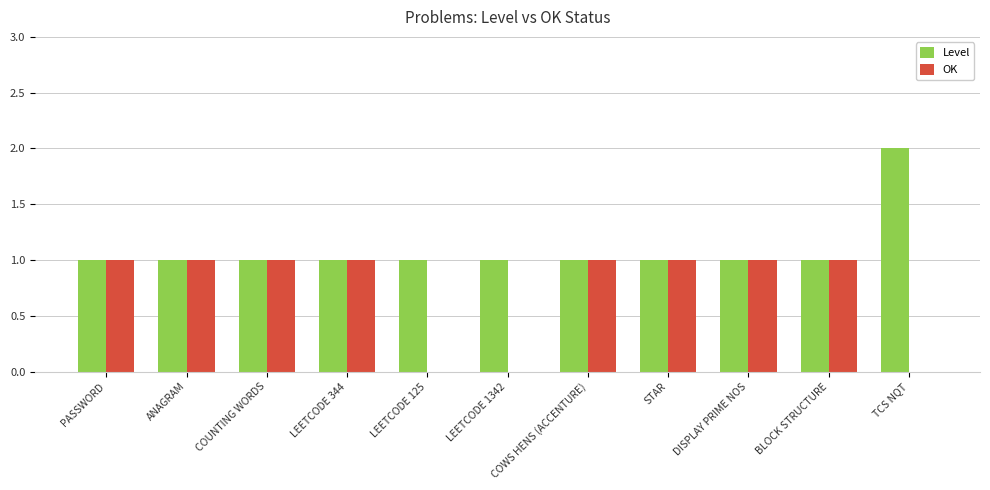

What are all the series names shown in the legend?

Level, OK